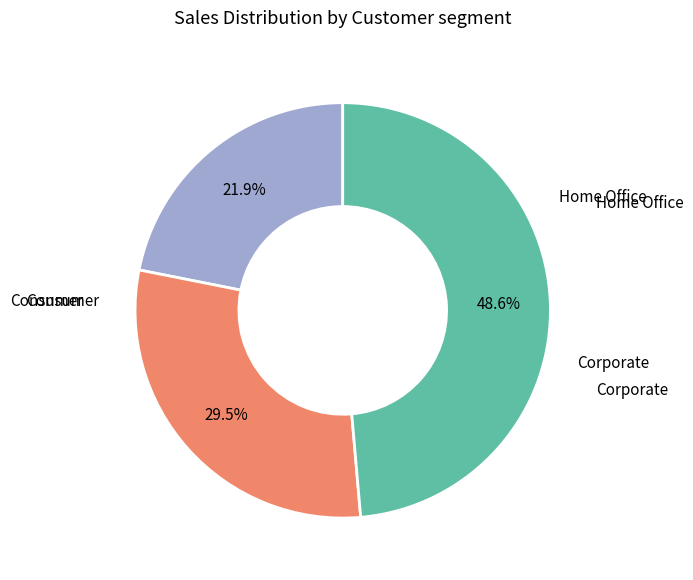

Does any single category account for the majority?

No